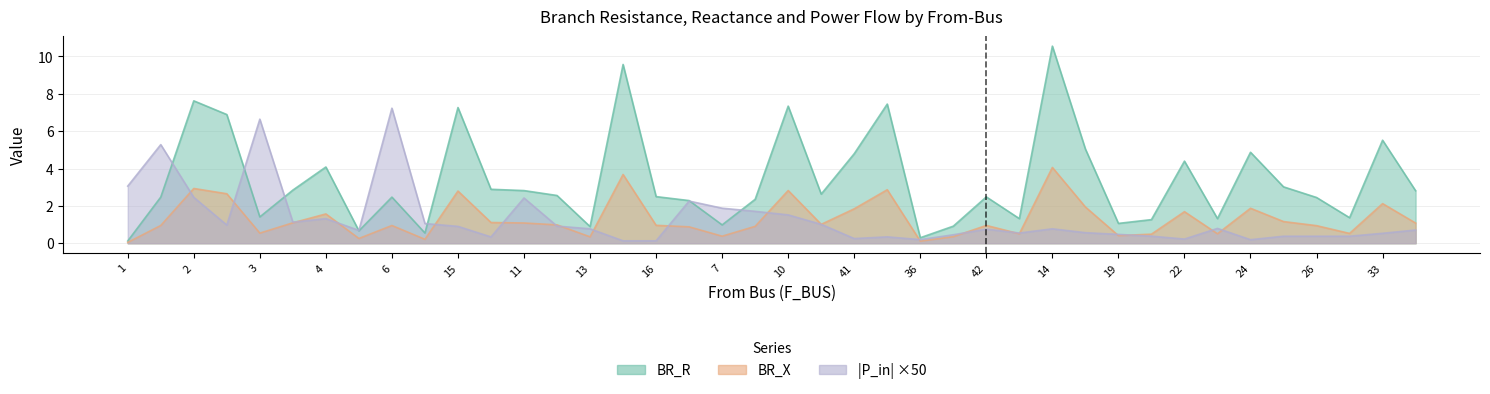

How many interior local peaks does the BR_R series have?

12